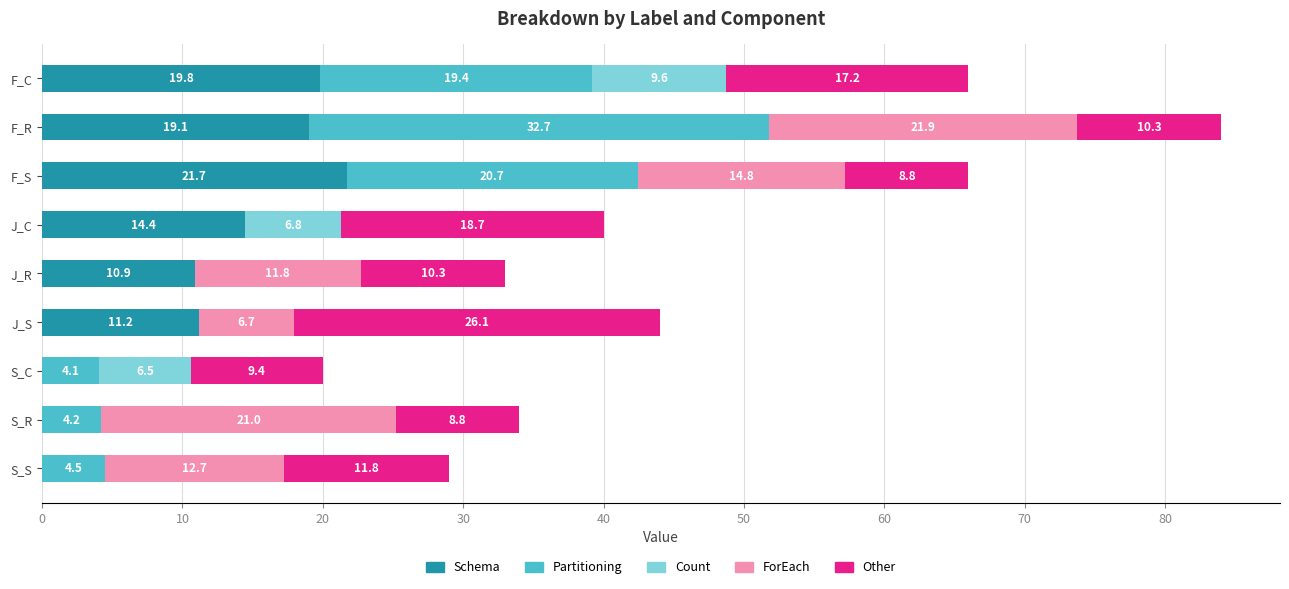

Where is Schema nearest to the value 10?

J_R